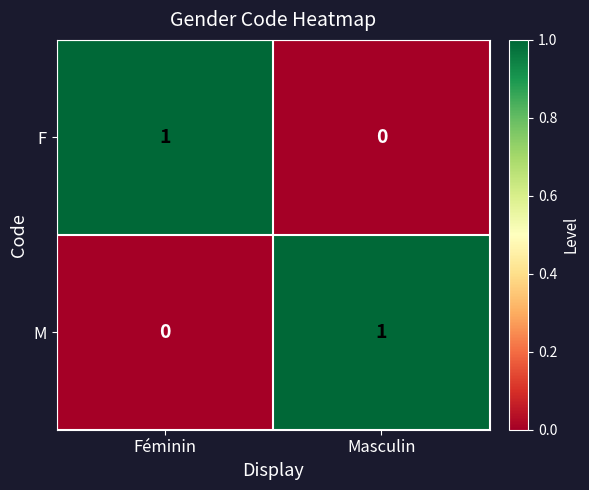

Is it true that F equals 0 at Féminin?

False